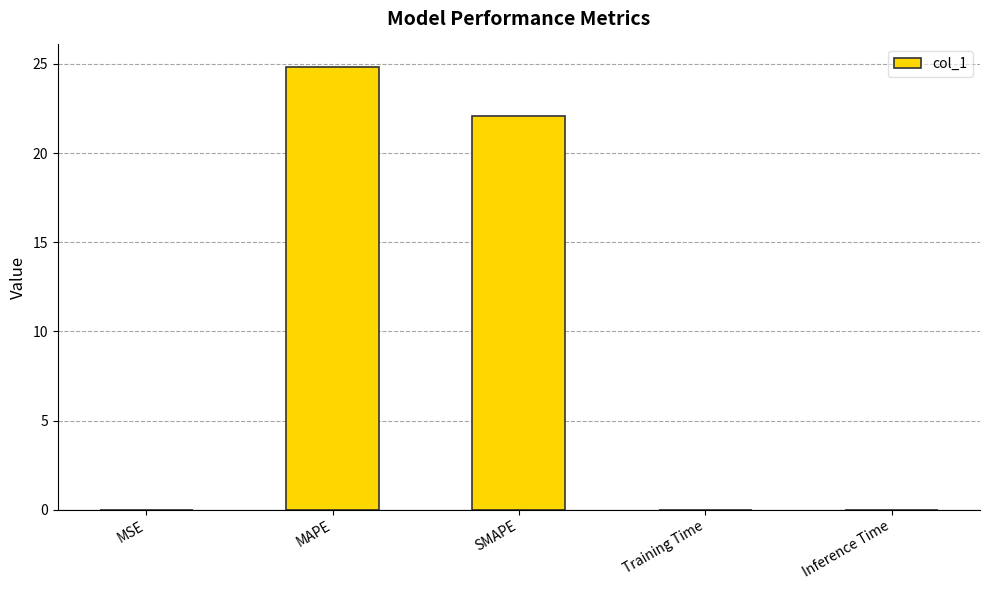

The chart shows a value of 44.7 at MAPE. True or false?

False